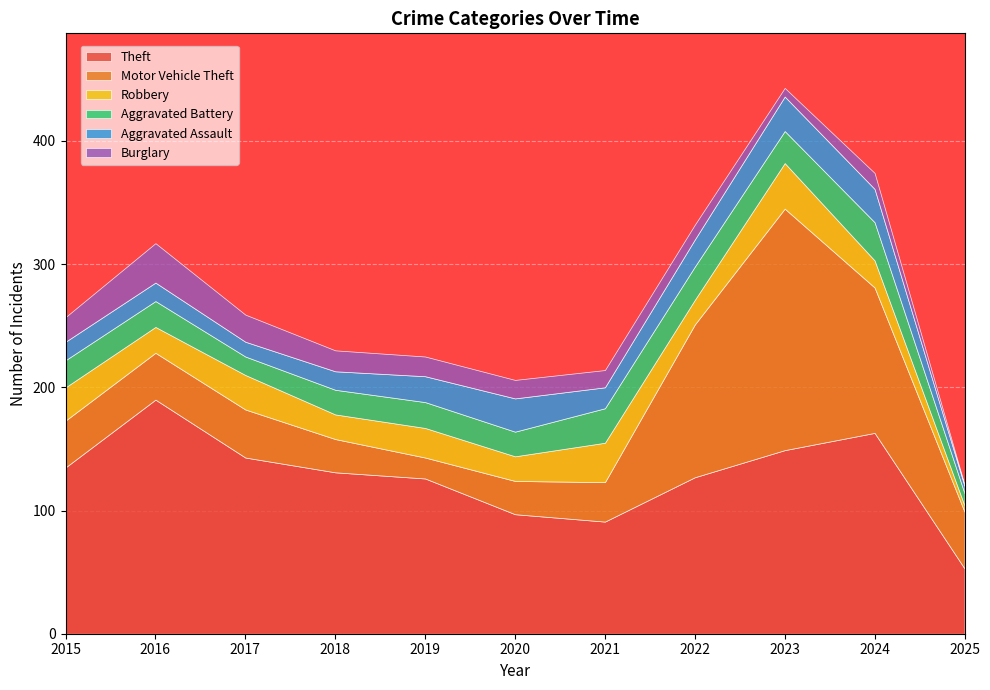

Which series has the largest total across all categories?

Theft